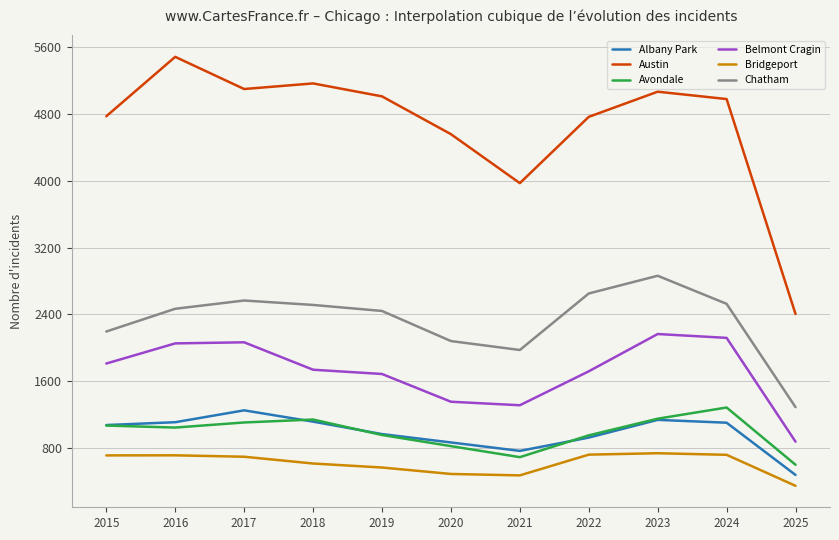

True or false: Bridgeport has a value of 306 at 2024.

False